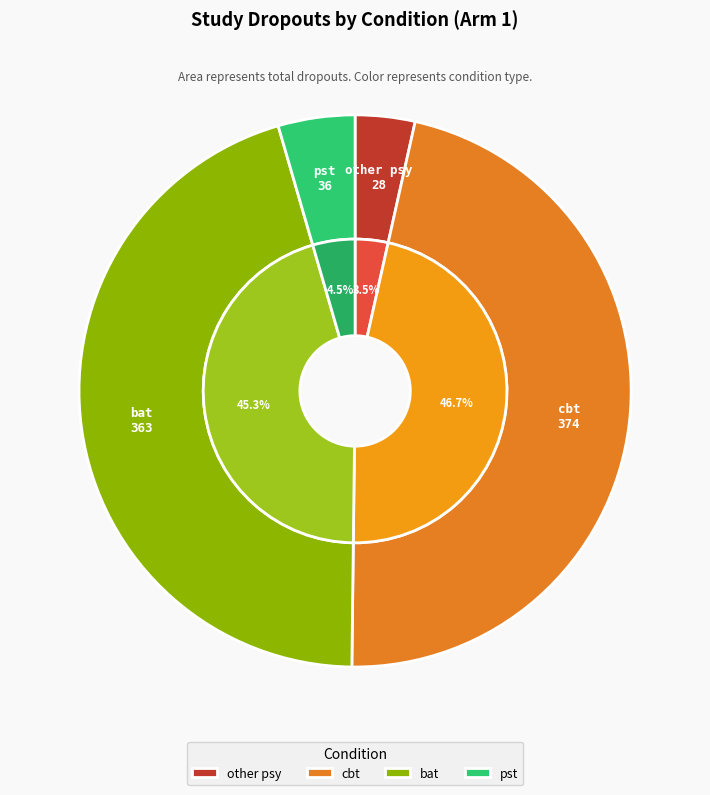

The cbt slice represents 15% of the pie. True or false?

False